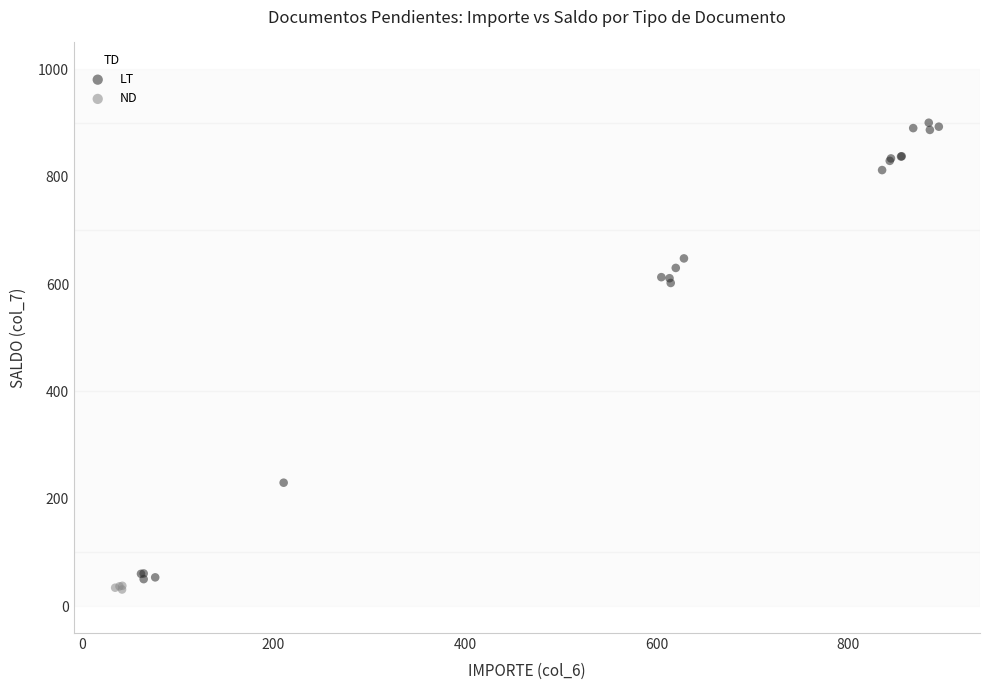

Which series has the widest spread of Y values?

LT